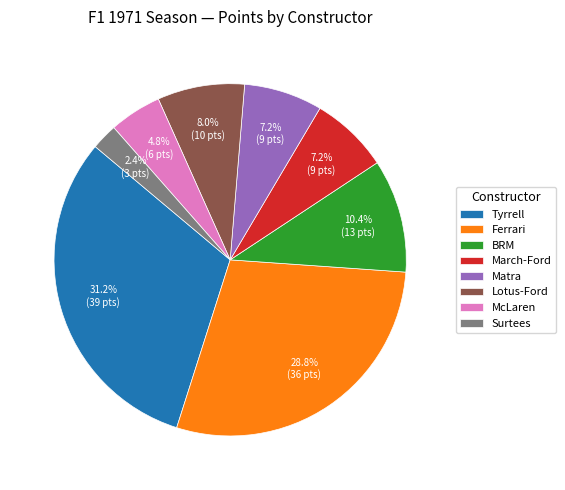

How many segments does this pie chart have?

8